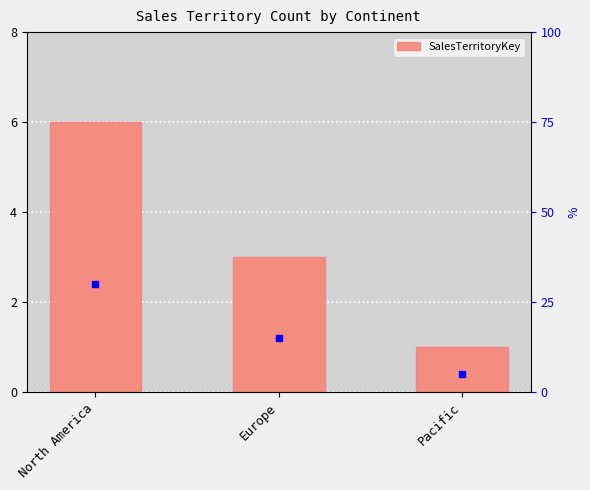

Are the bars horizontal?

No